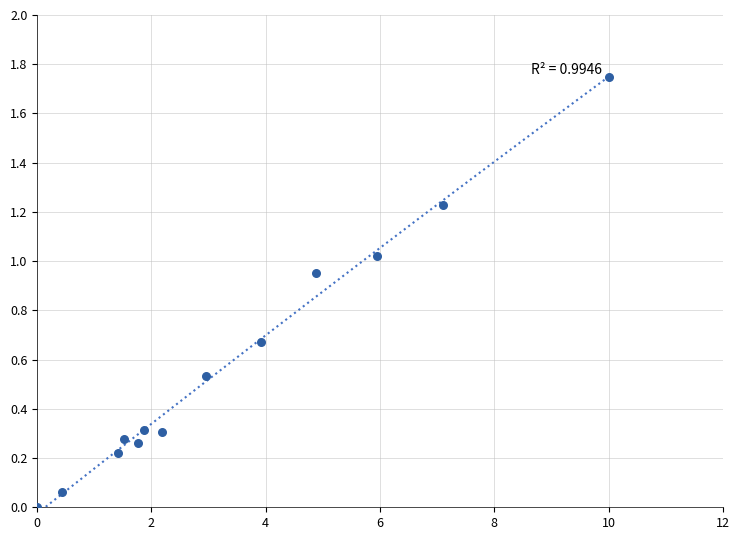

What is the range of X values (max minus min)?

10.0